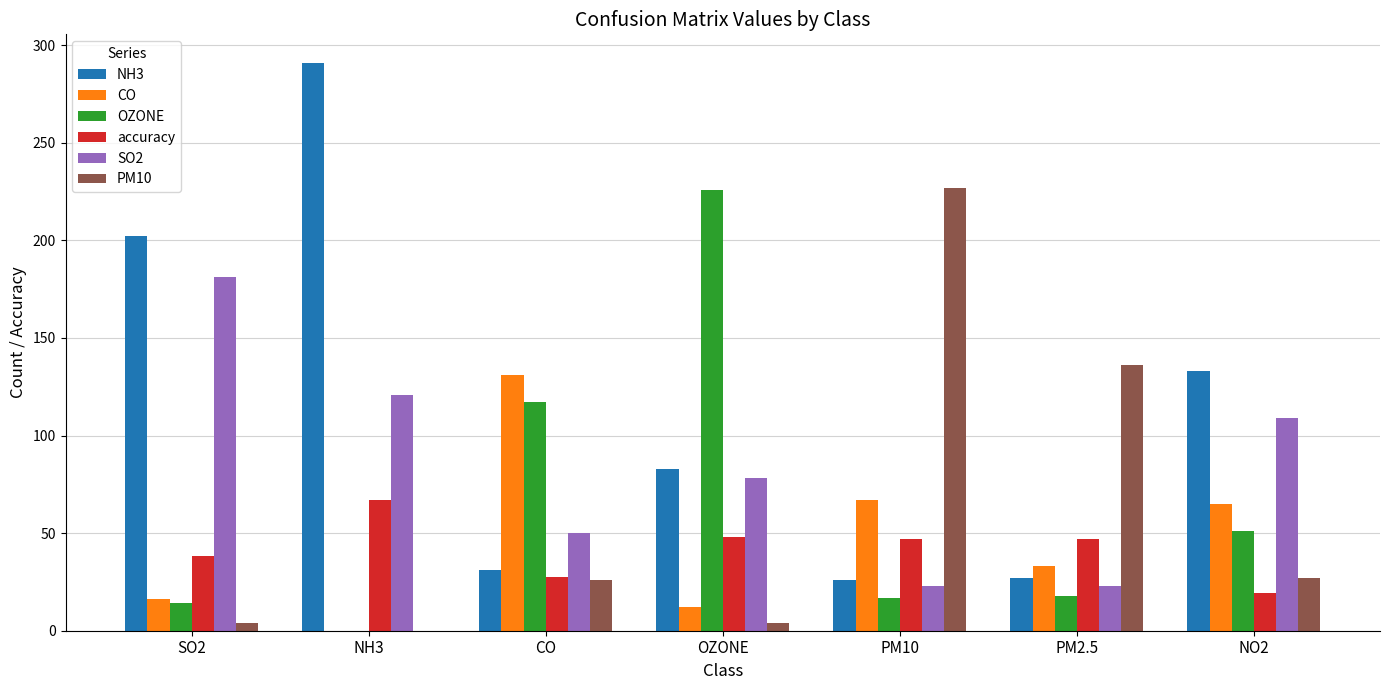

At which category does the chart reach its peak across all series?

NH3